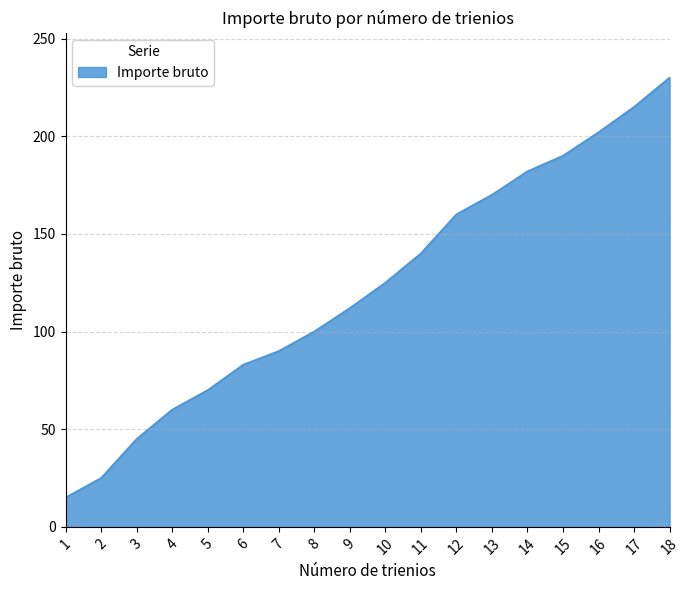

What is the difference between the maximum and minimum values?

215